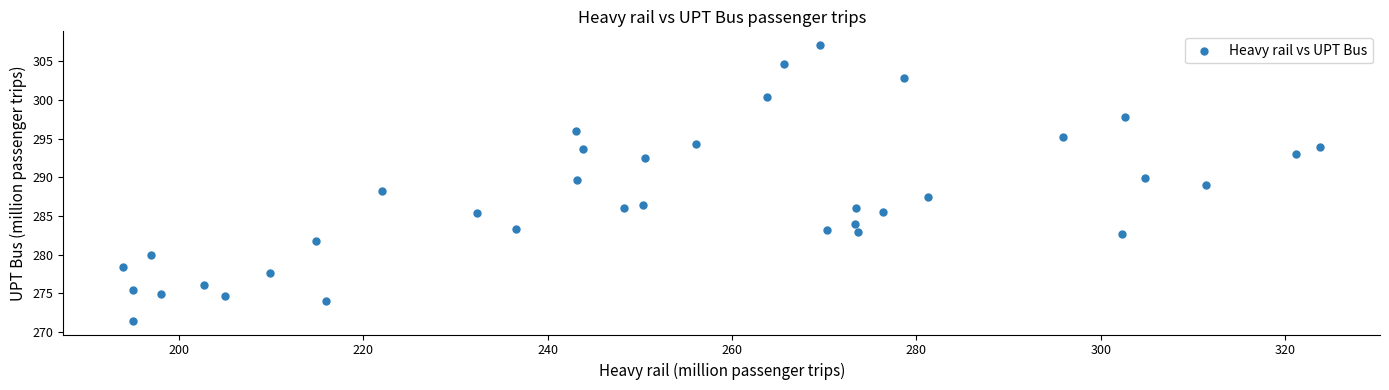

What is the range of X values (max minus min)?

129.8